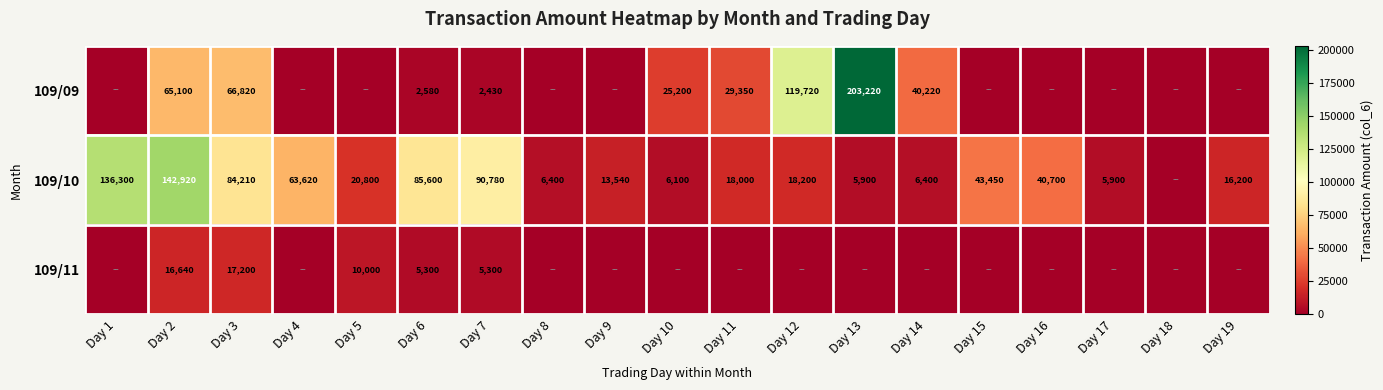

What is the spread (max minus min) of values at Day 3?

67010